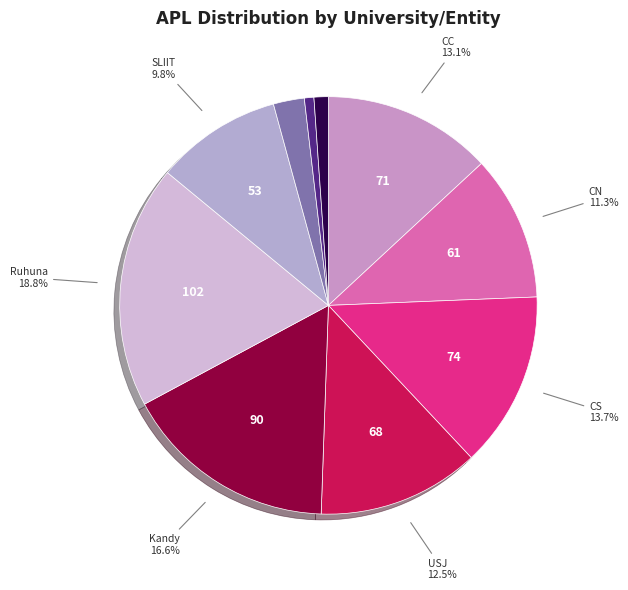

How many segments does this pie chart have?

10